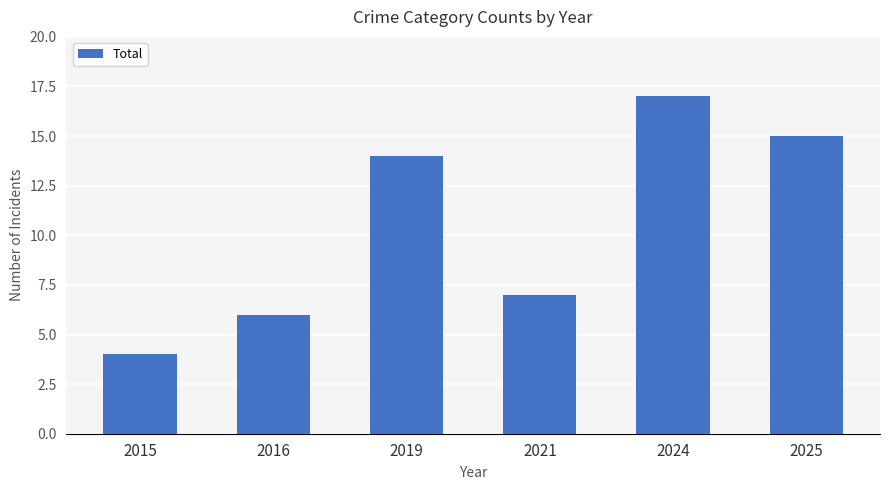

What is the difference between the maximum and minimum values?

13